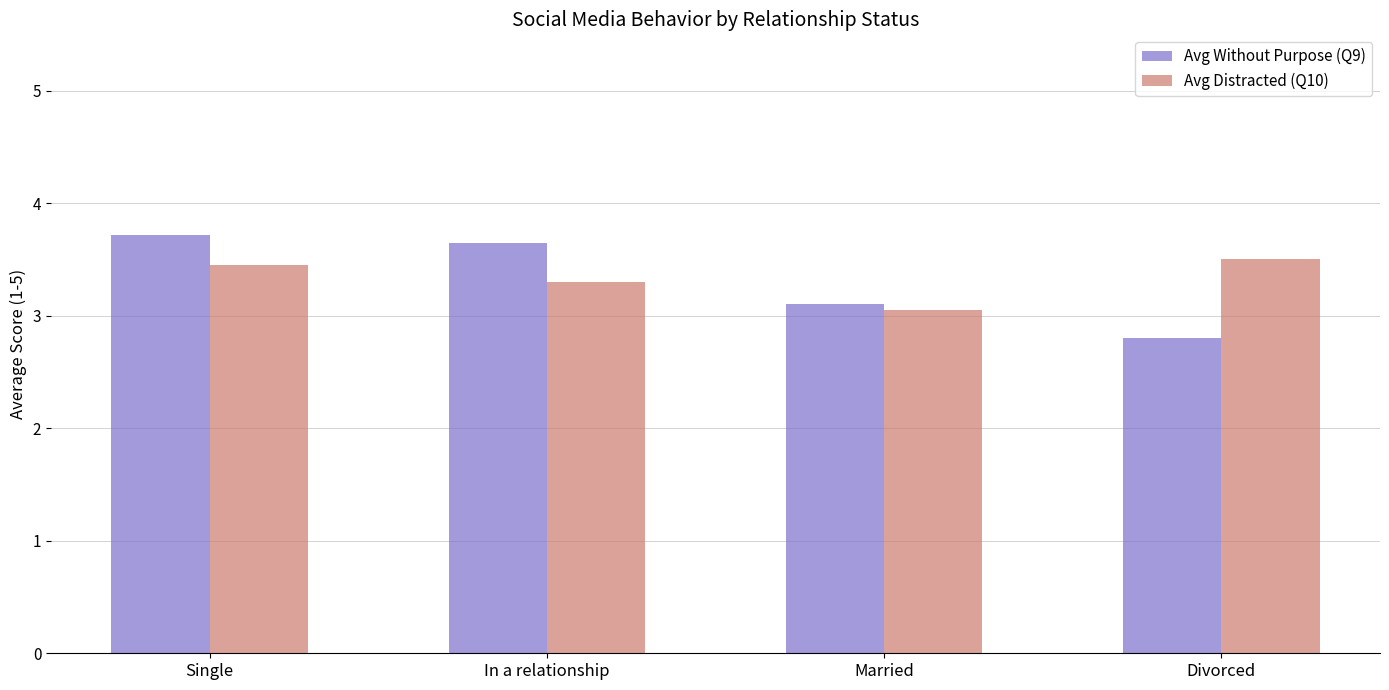

How many values in the Avg Without Purpose (Q9) series are below 3?

1